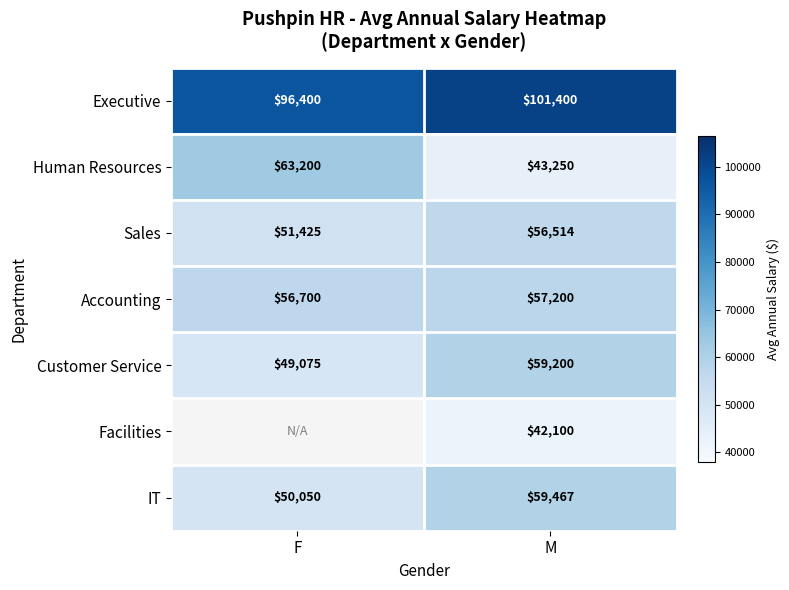

The value of Accounting at F is 56700. True or false?

True